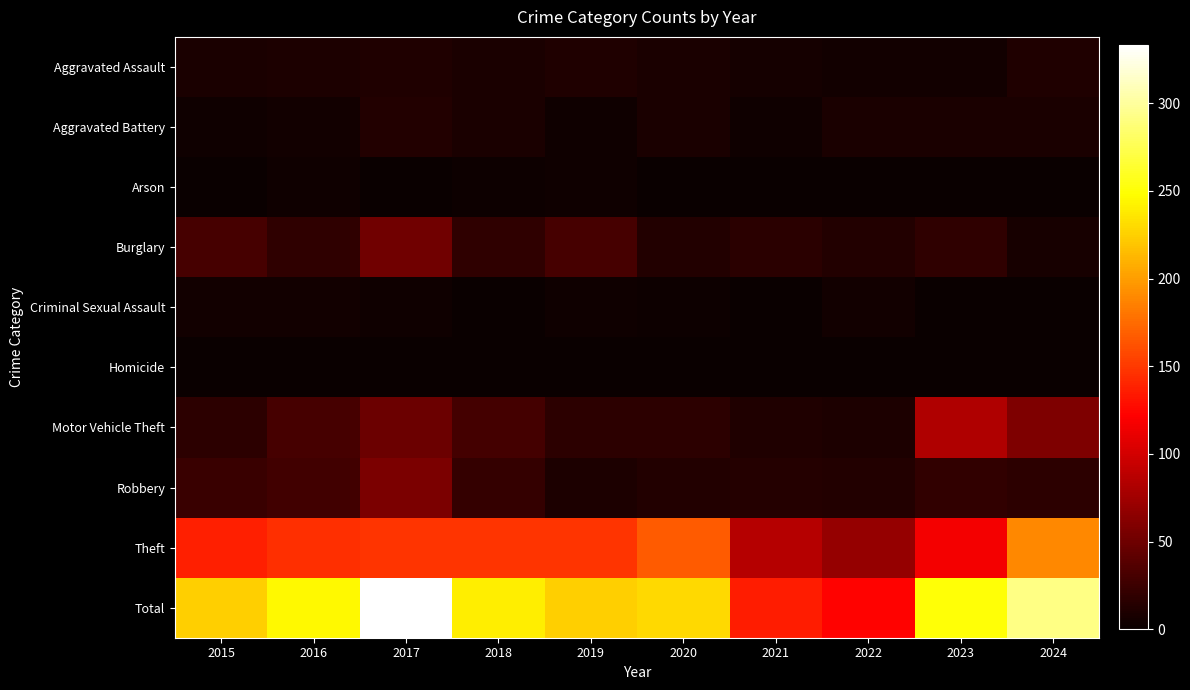

At which category does the chart reach its minimum across all series?

2015